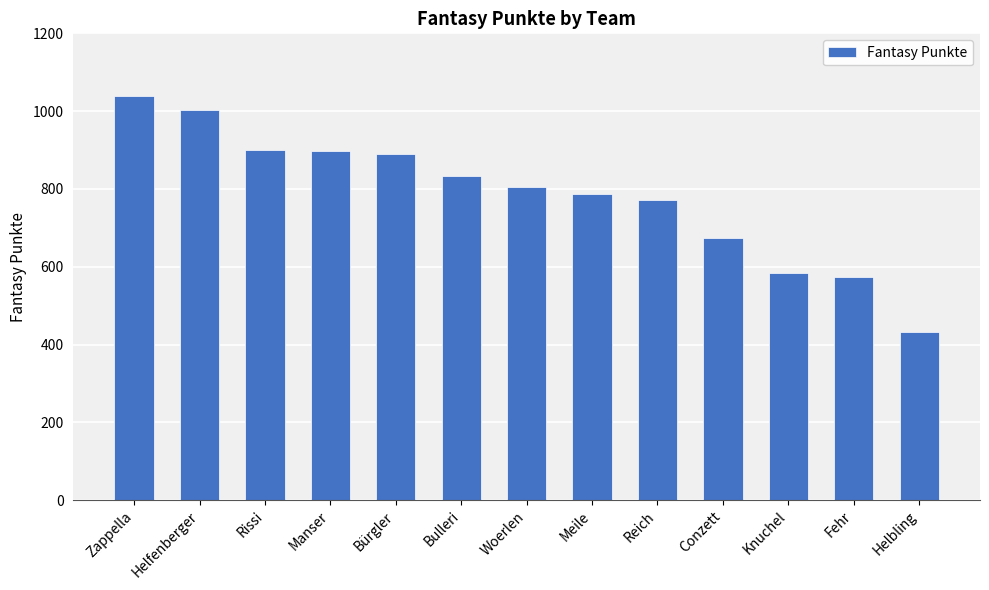

What position from the left is Conzett?

10